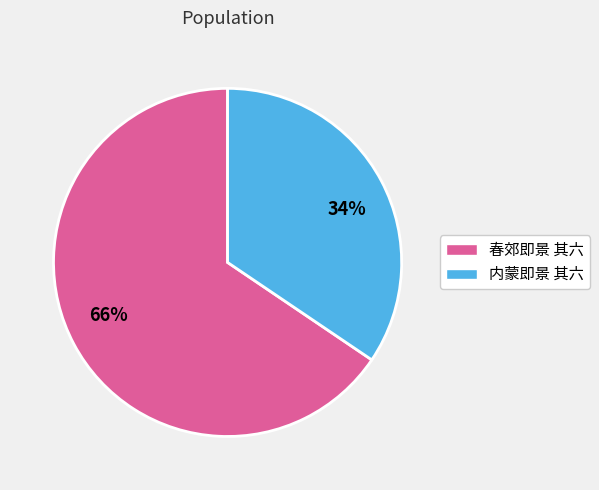

To the nearest percent, what is the combined percentage of 春郊即景 其六 and 内蒙即景 其六?

100%